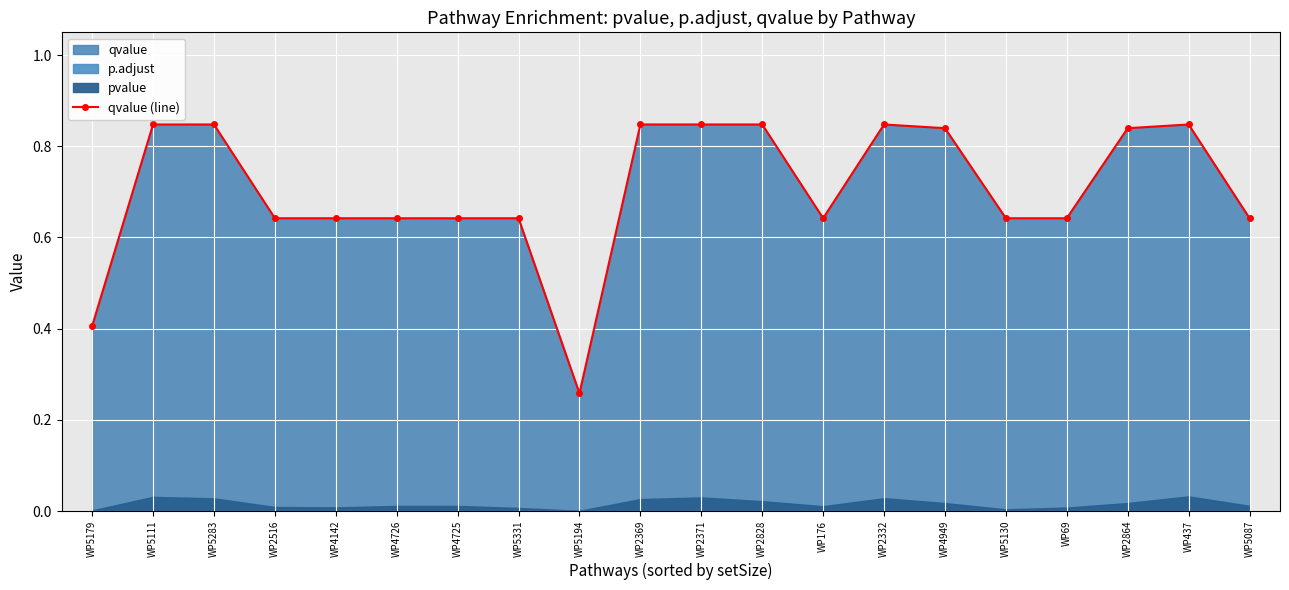

Is it true that the value at WP2864 is 0.3?

False